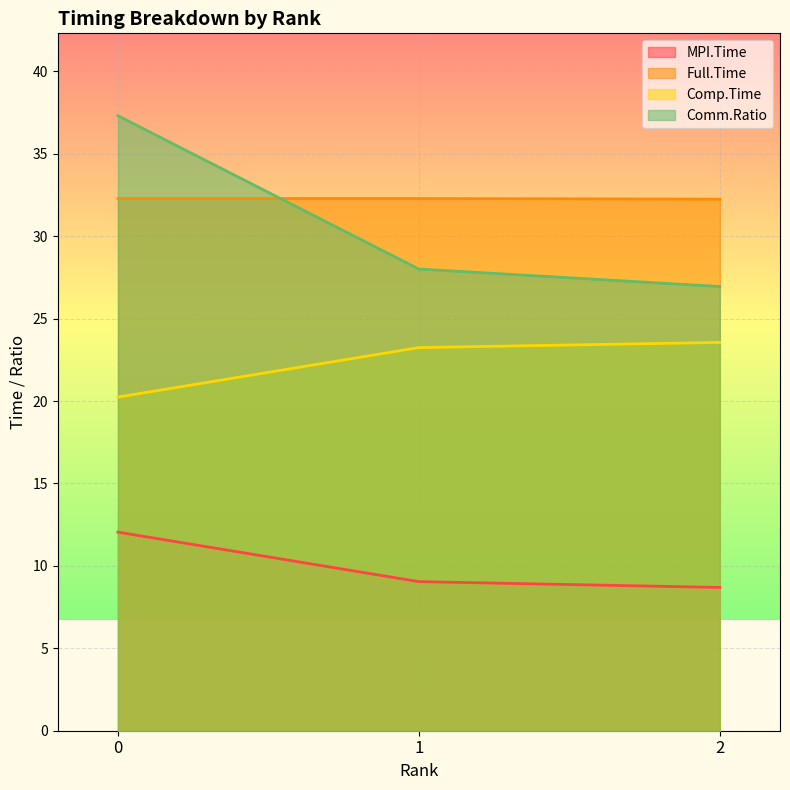

True or false: Comm.Ratio has a value of 13.9 at 0.

False